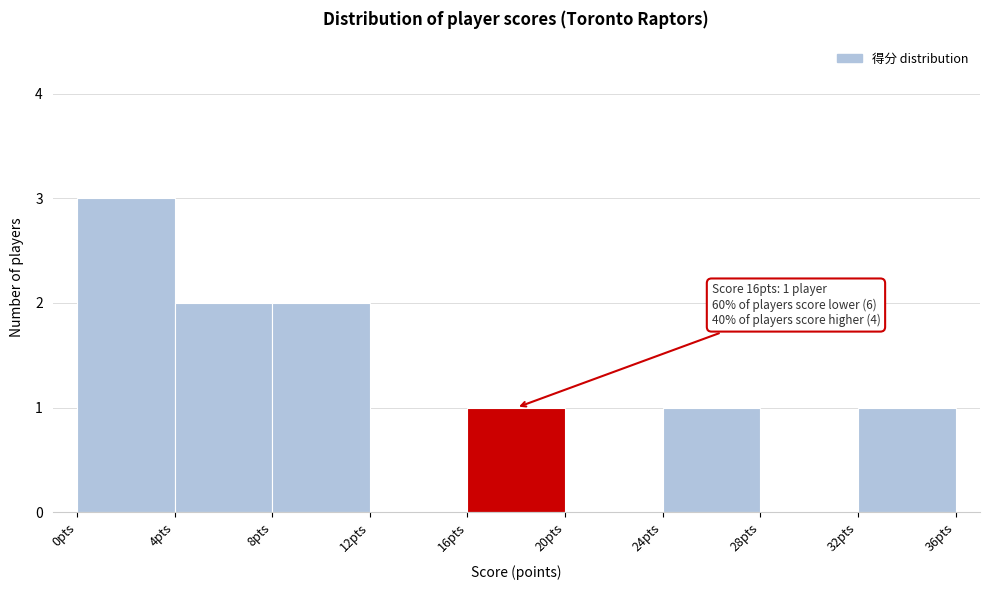

Over which range of the x-axis is the bar tallest?

0 to 4